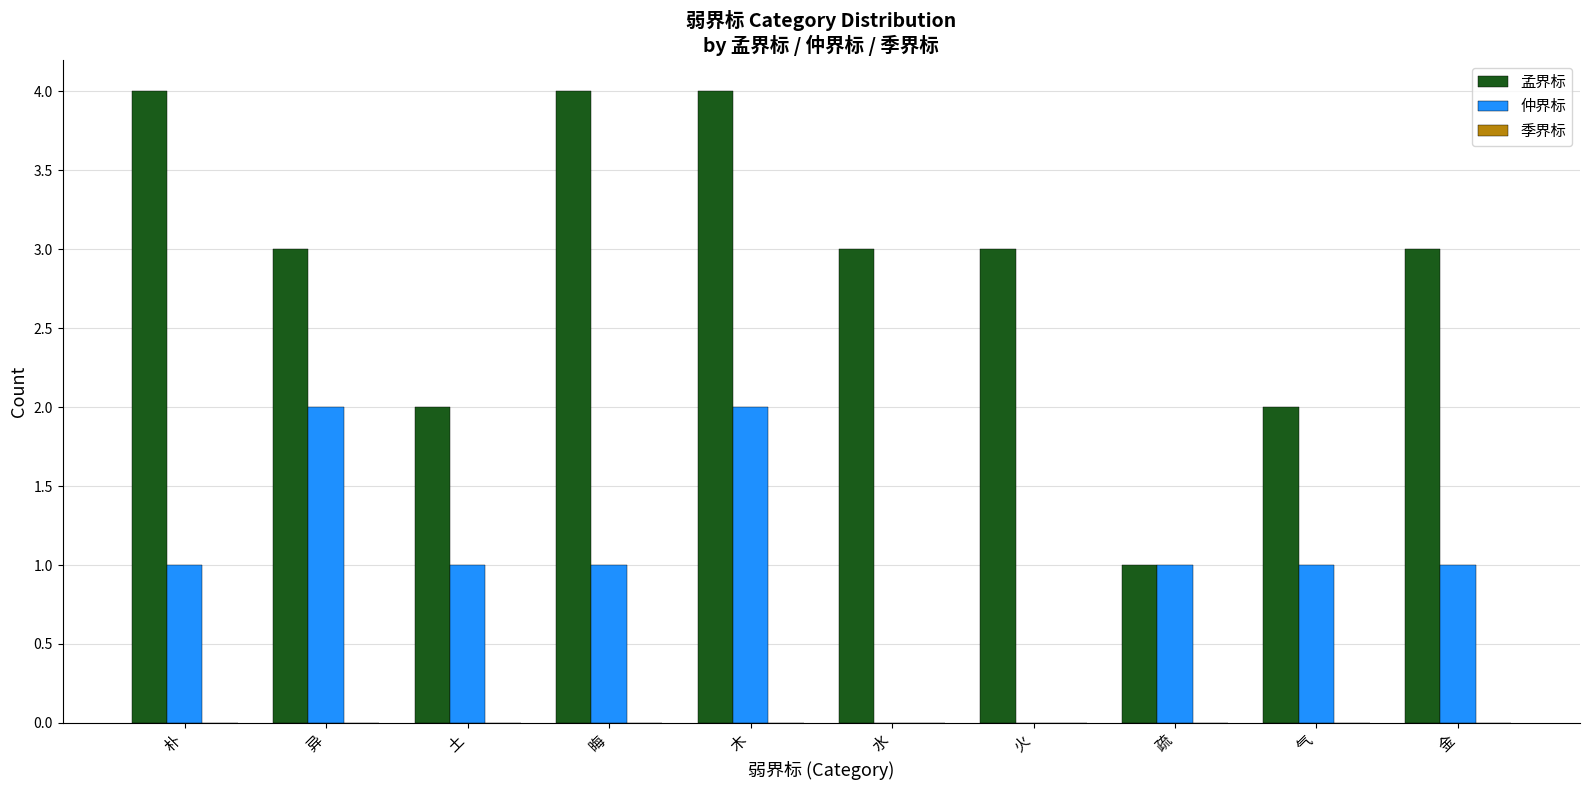

How many groups of bars are there?

10